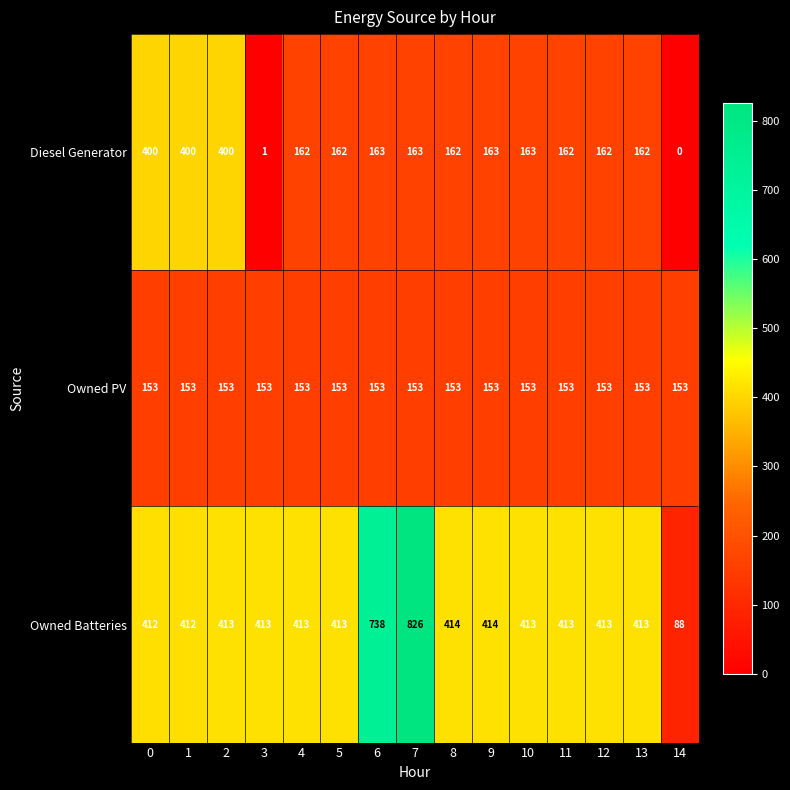

What value does the Owned Batteries series have at 10, to the nearest 10?

410